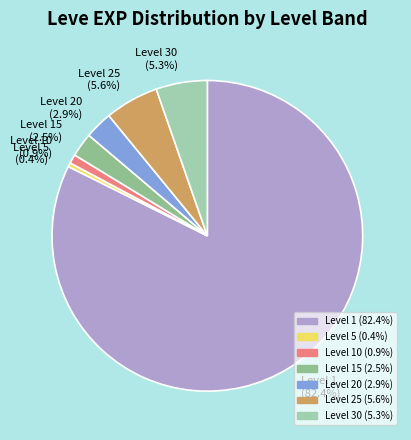

What is the majority slice?

Level 1